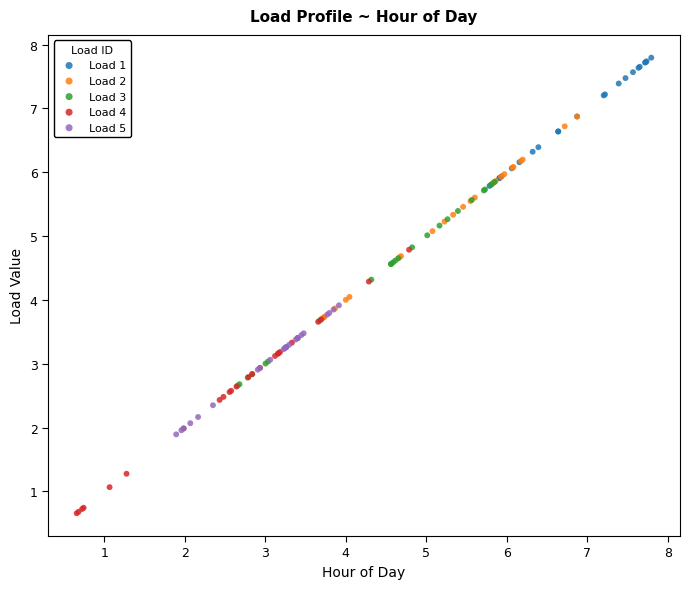

Which series contains the highest Y value?

Load 1